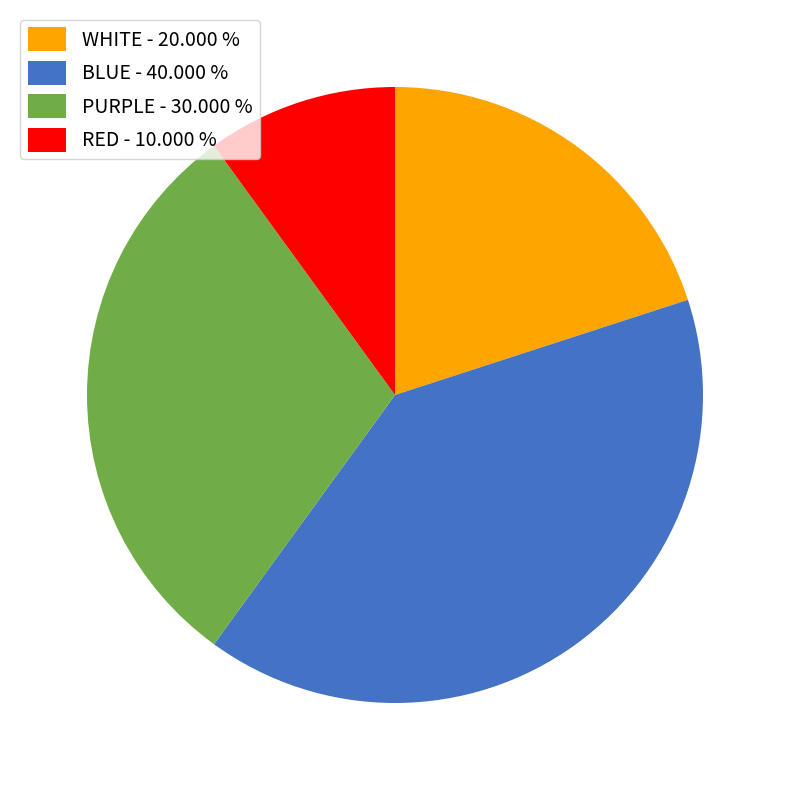

How many segments does this pie chart have?

4